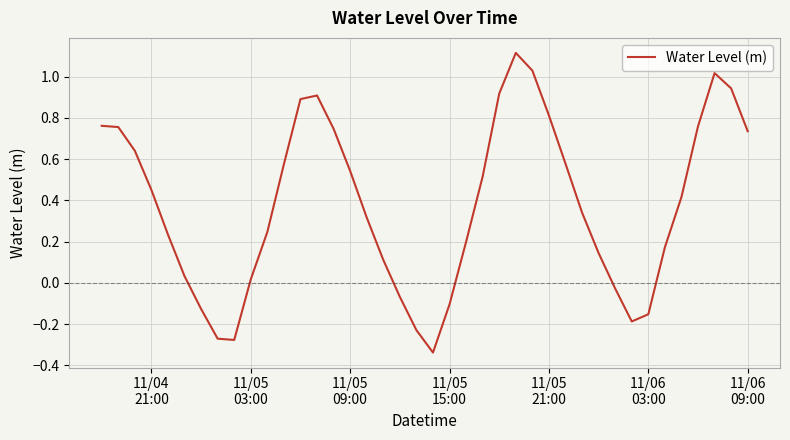

What is the difference between the maximum and minimum values?

1.5